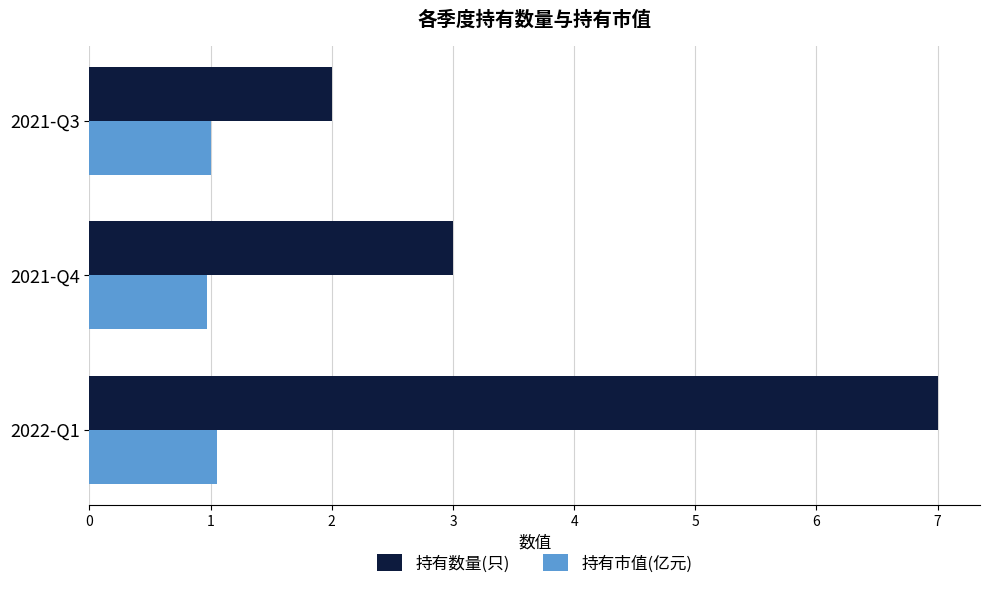

Which series has the widest spread of values?

持有数量(只)